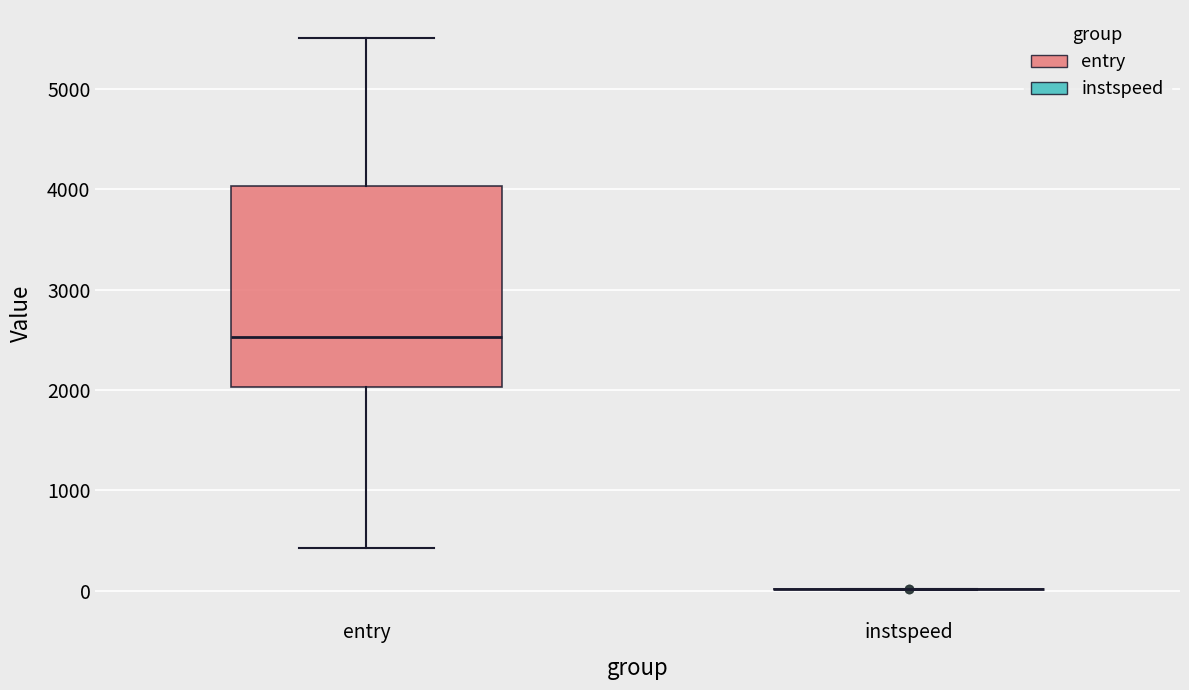

Reading left to right, transcribe this box plot: for each box, give where its median line is, the range the box spans, and where its two whiskers end, as read against the y-axis. The values are not printed on the chart, so give them approximately, as read against the axis.

entry: median 2500, box 2000 to 4000, whiskers 400 to 5500
instspeed: box collapsed to a line at 0, whiskers 0 to 0